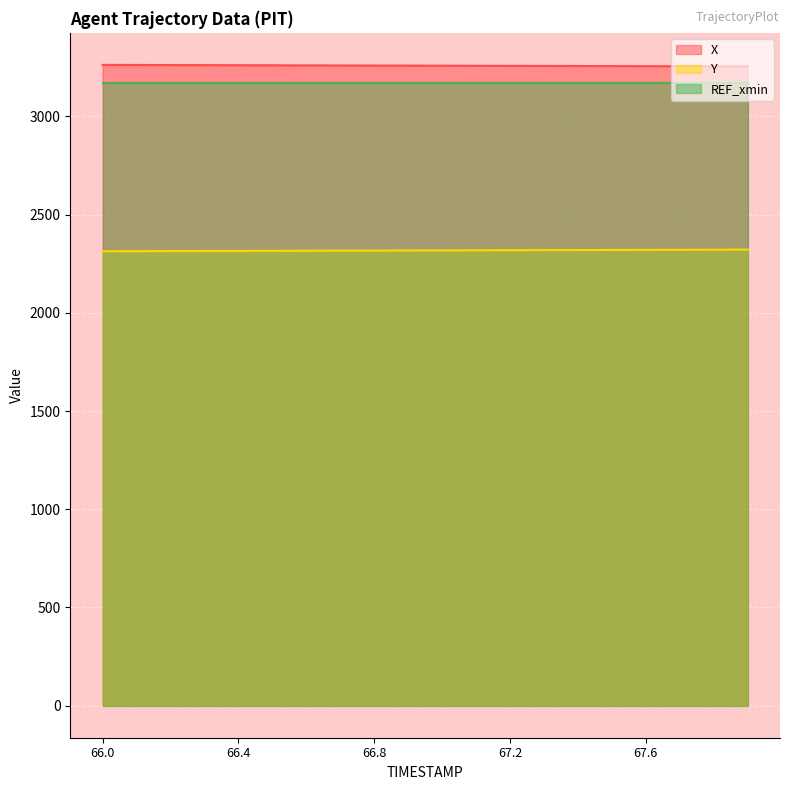

Is it true that Y equals 2320.3 at 67.6?

True